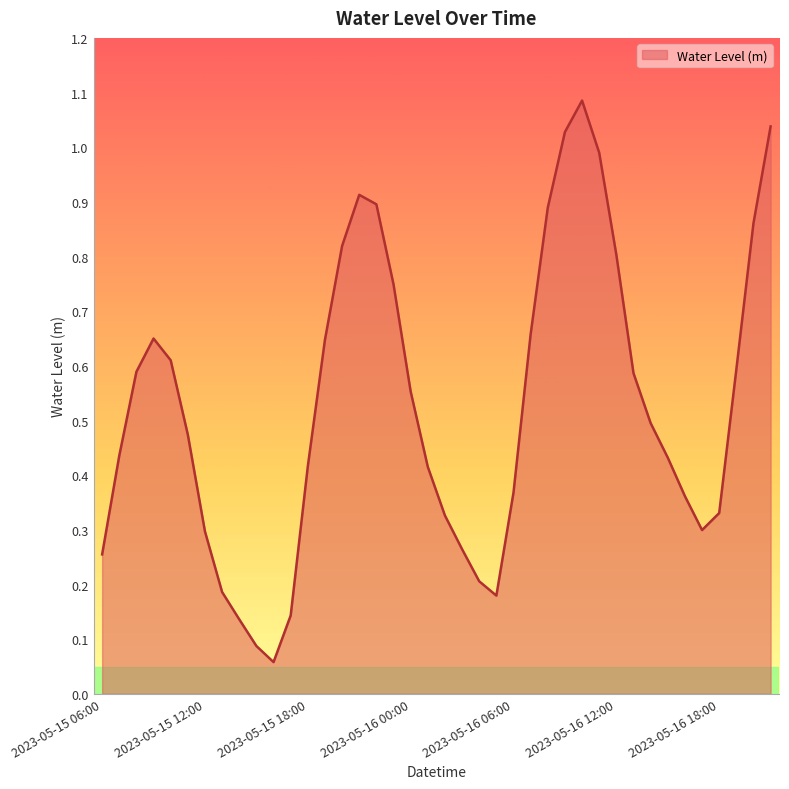

What is the difference between the maximum and minimum values?

1.0